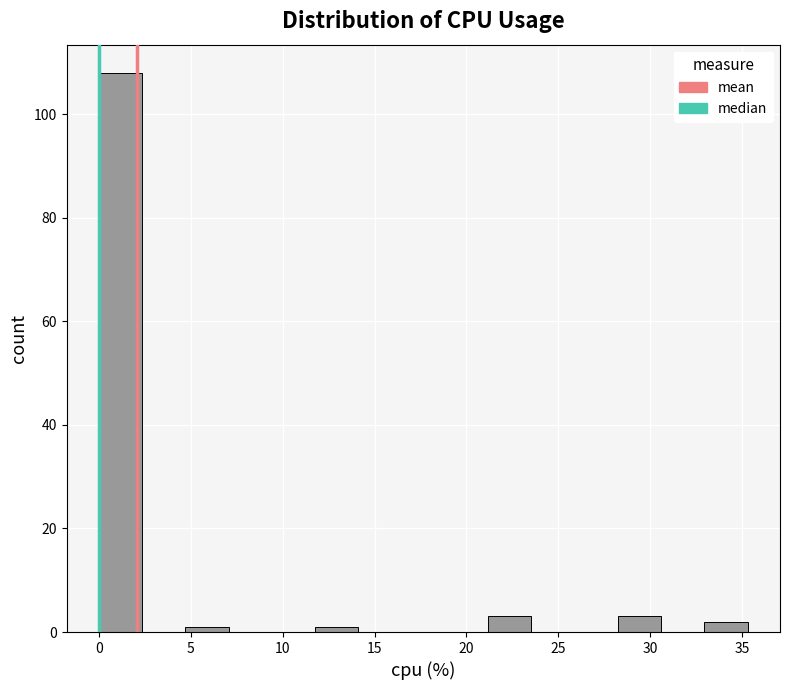

What is the height of the bar covering 28.0 to 30.5 on the x-axis? Neither the bar edges nor the heights are printed on the chart, so give them approximately, as read against the axes.

4